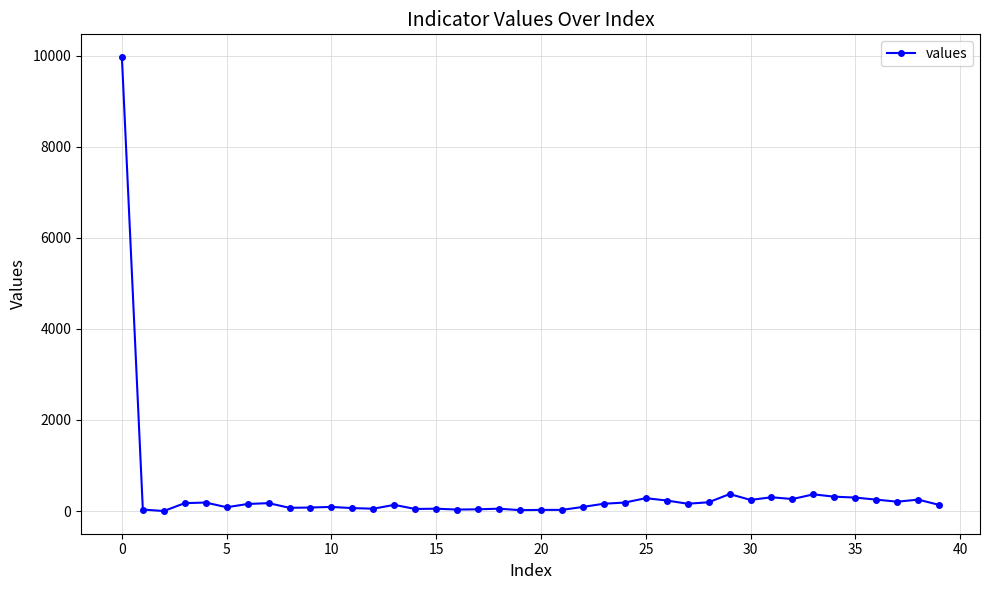

What is the difference between the second highest and minimum values?

372